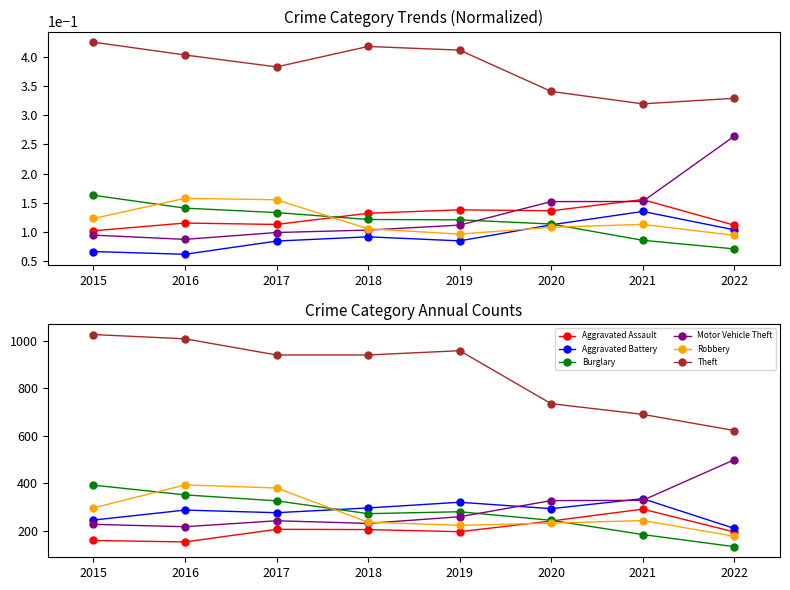

Is the value of Theft at 2021 greater than the value of Burglary at 2022?

Yes